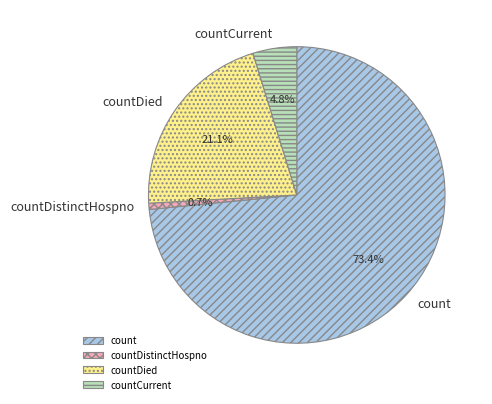

Is countDied the majority of the pie?

No